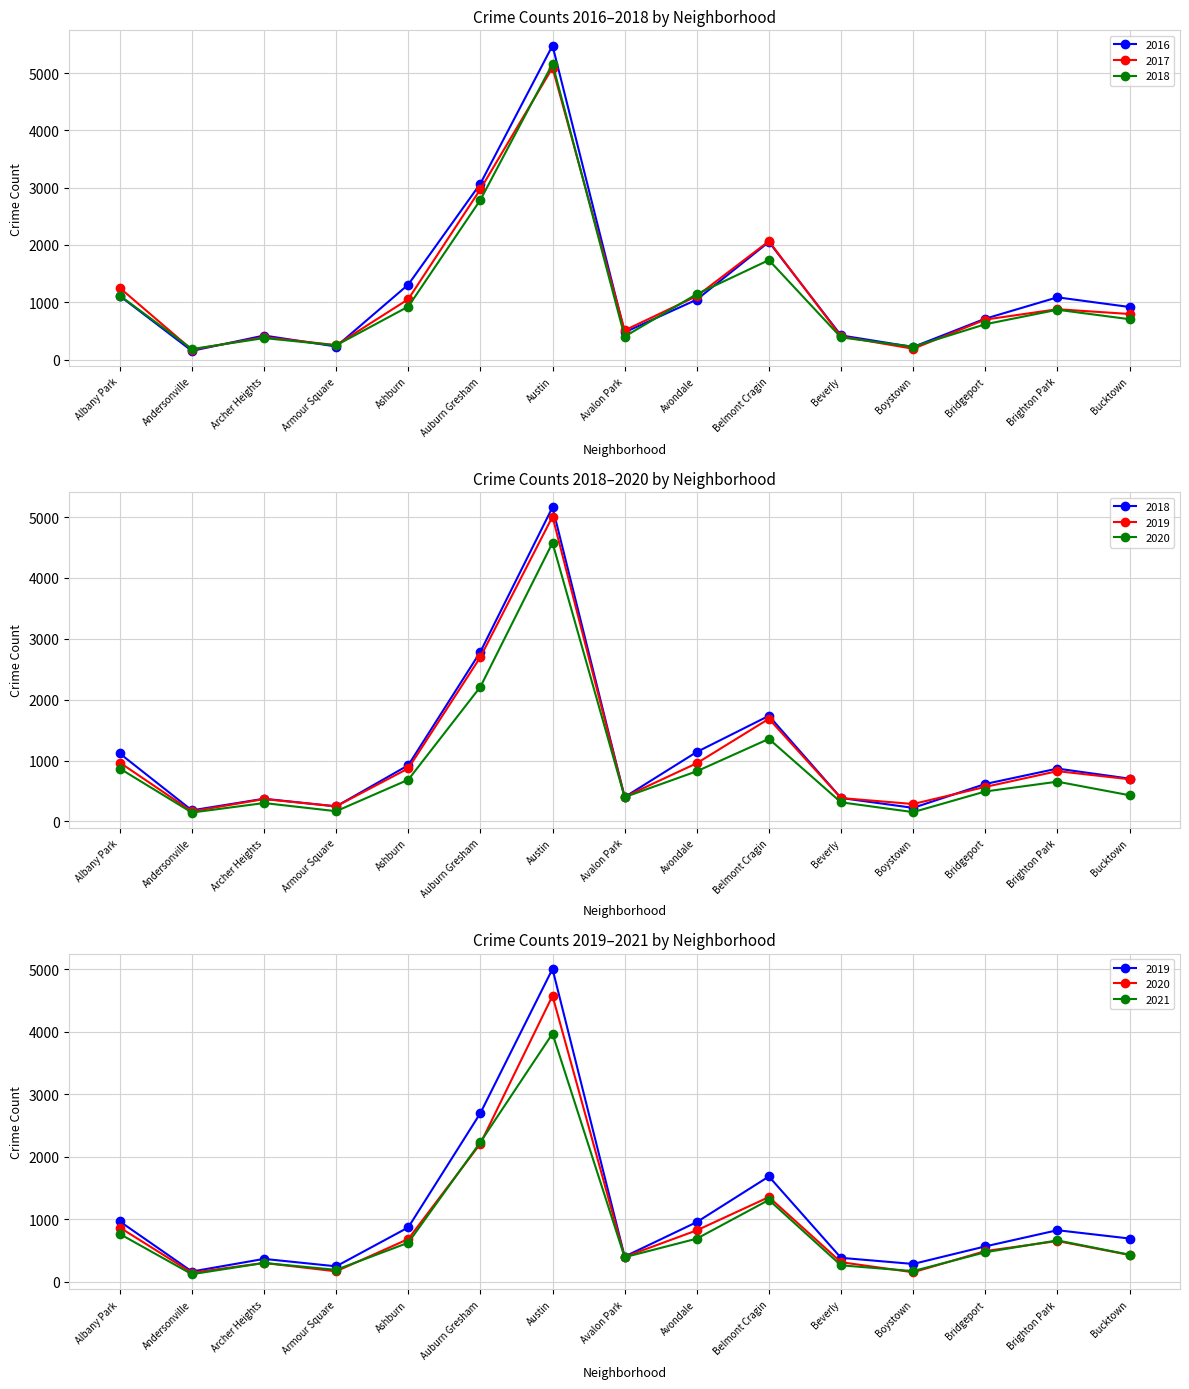

Reading left to right, transcribe all the data shown in this chart.

2017: 1251	171	391	251	1053	2973	5095	509	1107	2066	404	188	697	878	795
2019: 968	166	368	249	872	2701	5008	405	957	1687	385	287	568	827	694
2021: 767	123	303	193	627	2236	3973	395	692	1312	265	173	474	664	435
2018: 1117	183	374	248	924	2787	5162	401	1142	1736	386	224	616	869	704
2020: 870	147	303	169	686	2212	4578	400	825	1357	315	154	493	654	431
2016: 1110	151	419	227	1308	3071	5481	475	1046	2053	421	219	713	1086	917